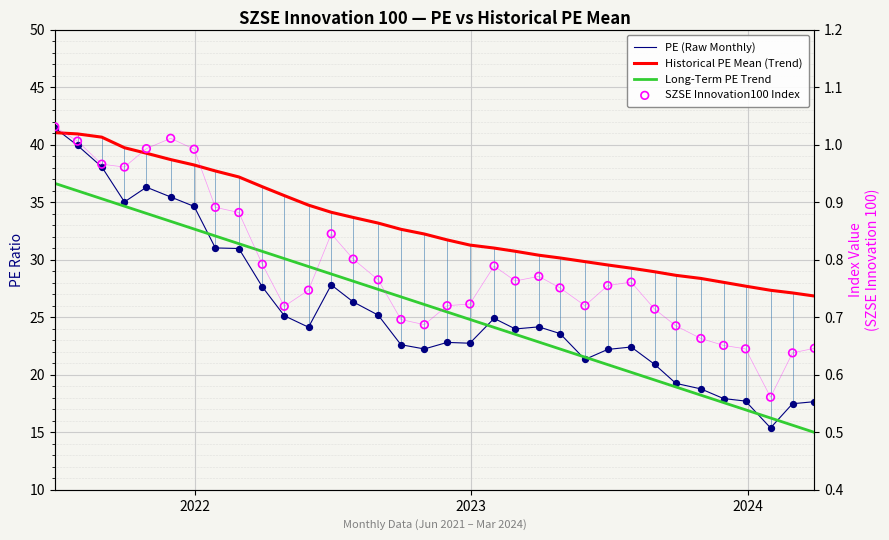

Which series has the widest spread of Y values?

PE (Raw Monthly)